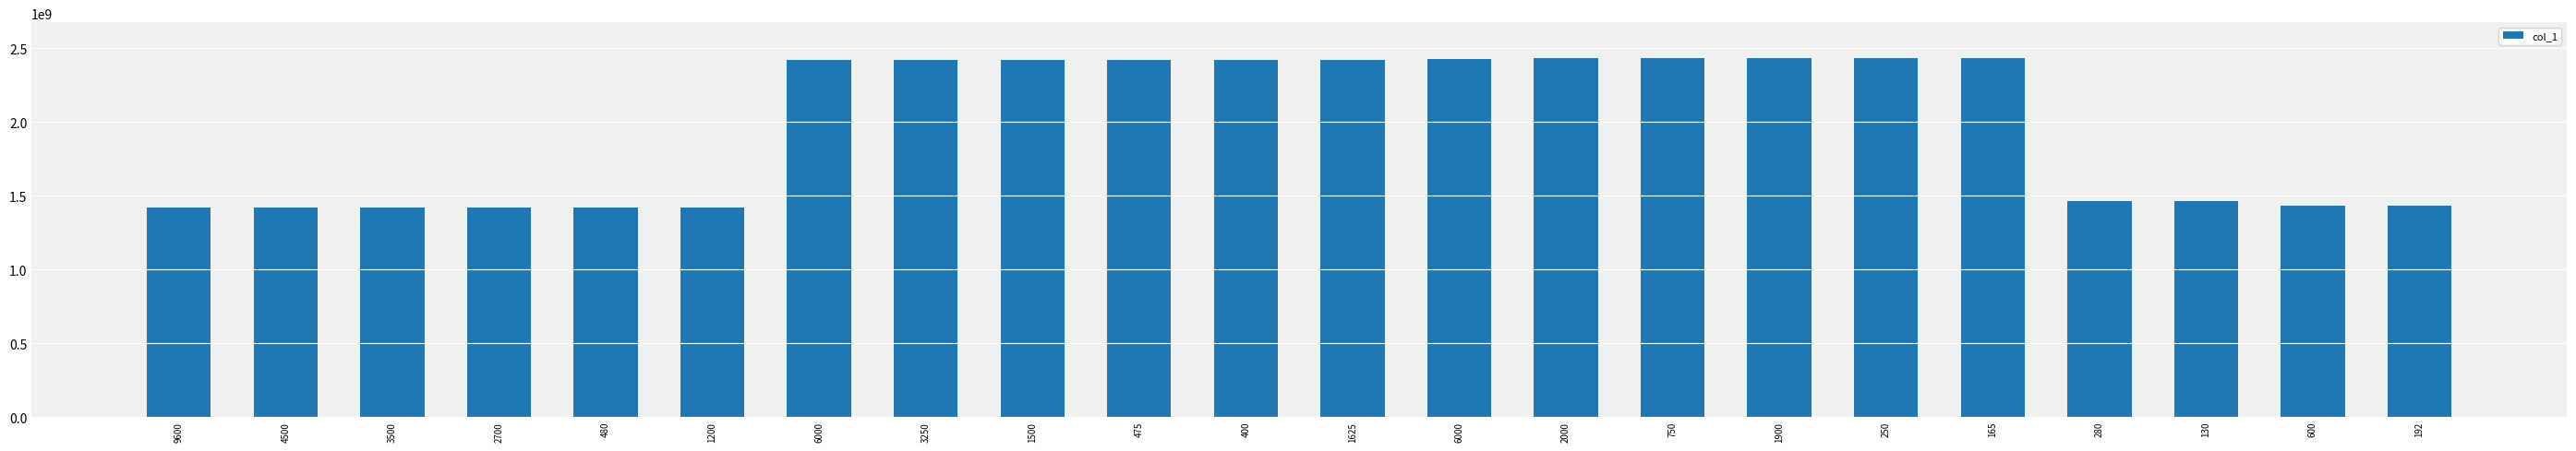

What is the change in value from 400 to 280?

-960800000